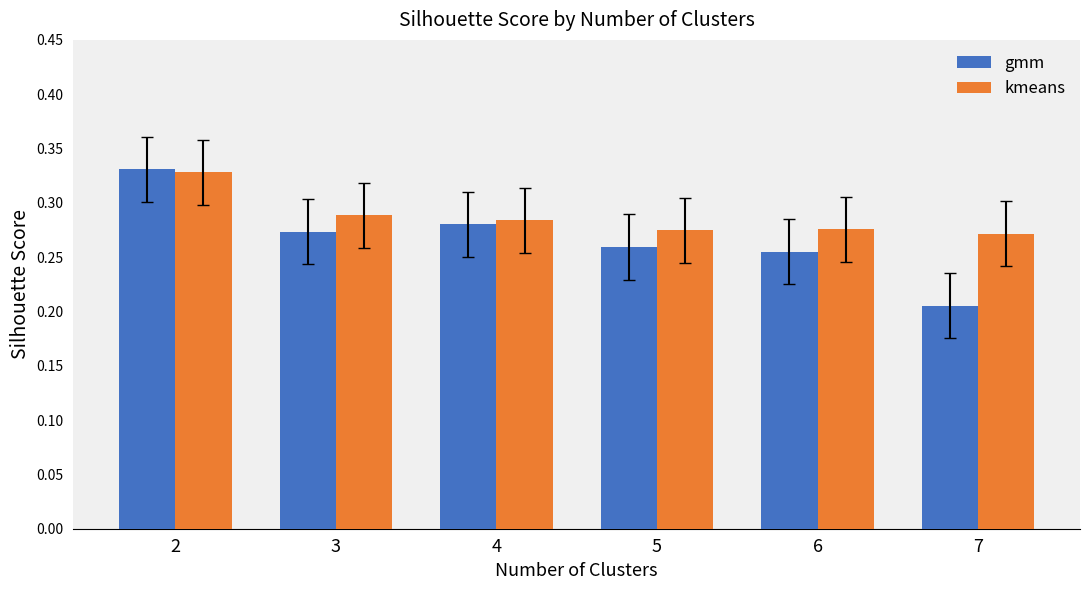

Which category has the lowest value across all series?

7